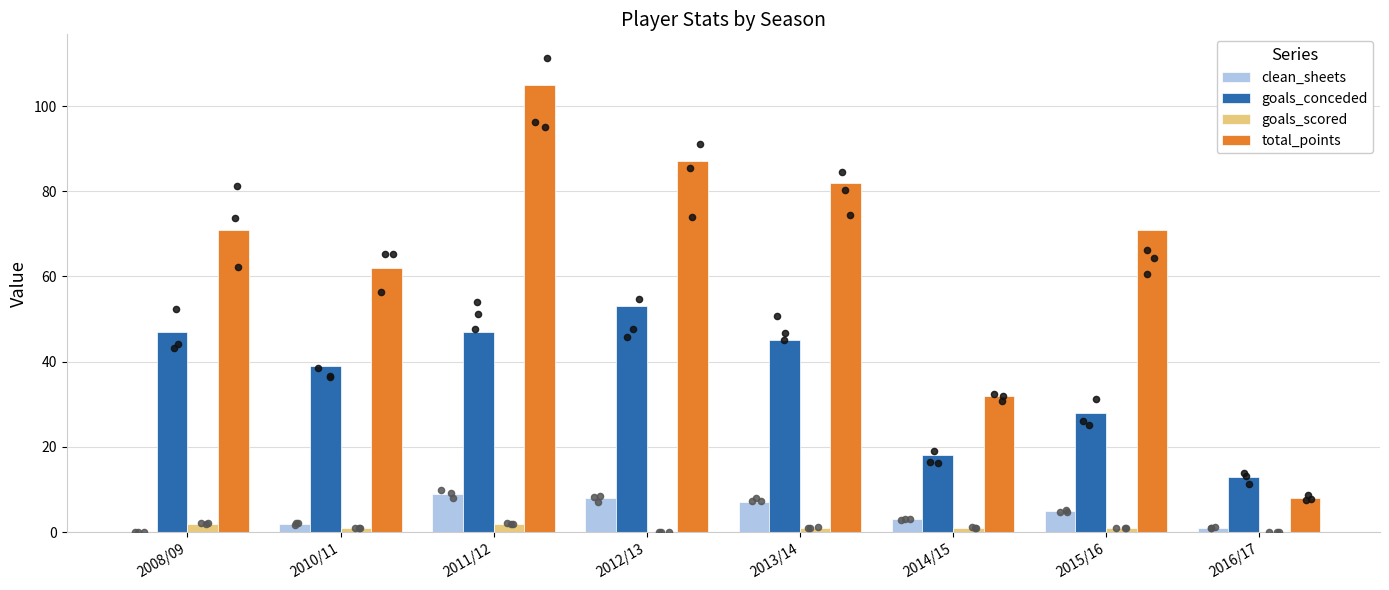

Which series has the largest Y range (max minus min)?

total_points